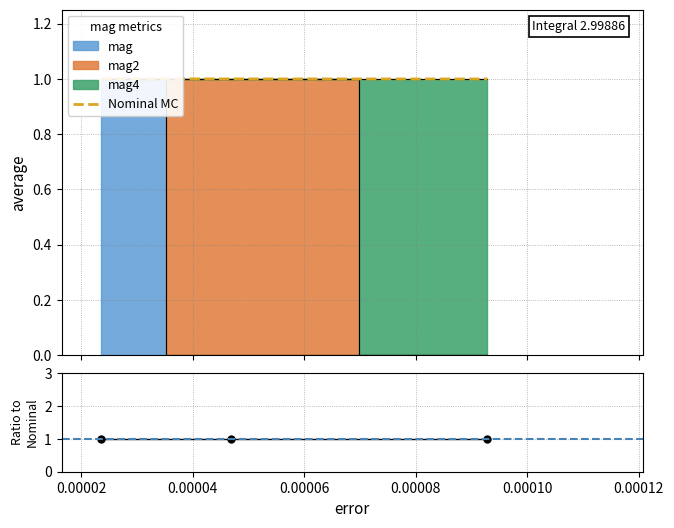

What is the minimum value shown in the chart?

1.0